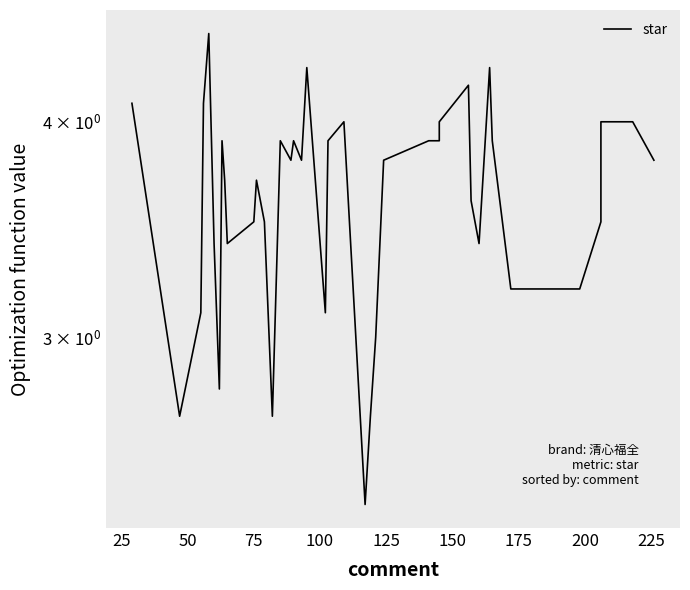

The value at 33 is 2.0. True or false?

False